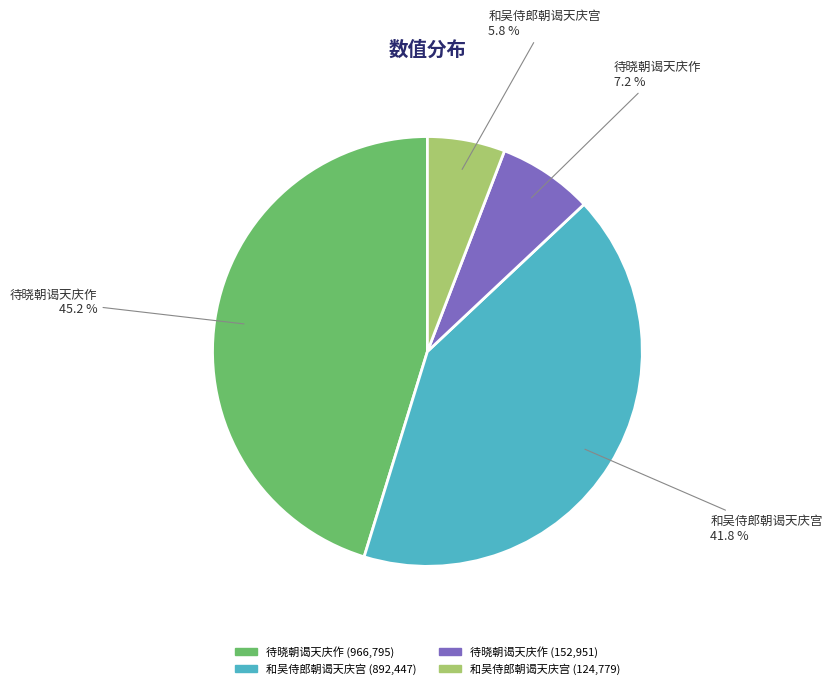

Is there a majority slice in this chart?

No